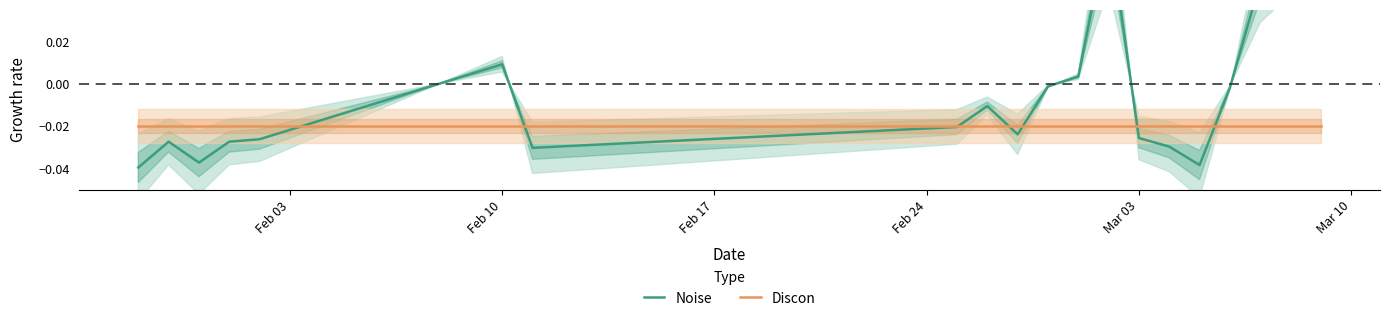

How many times do Noise and Discon cross each other?

7